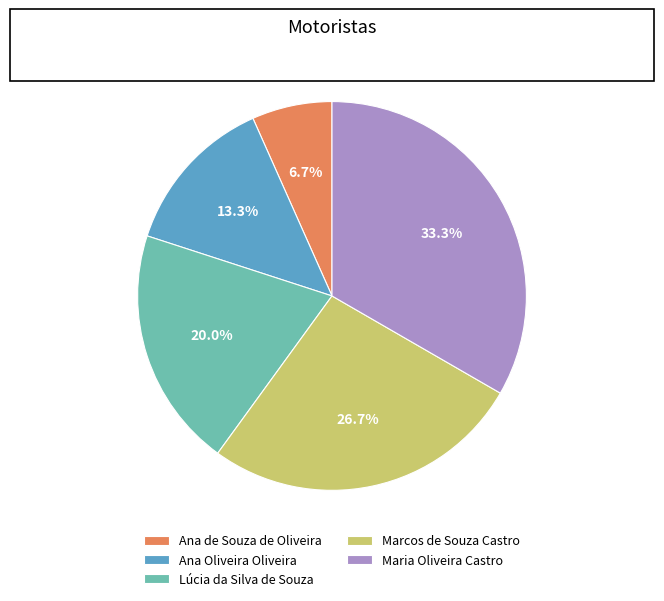

True or false: Ana Oliveira Oliveira accounts for 13% of the total.

True